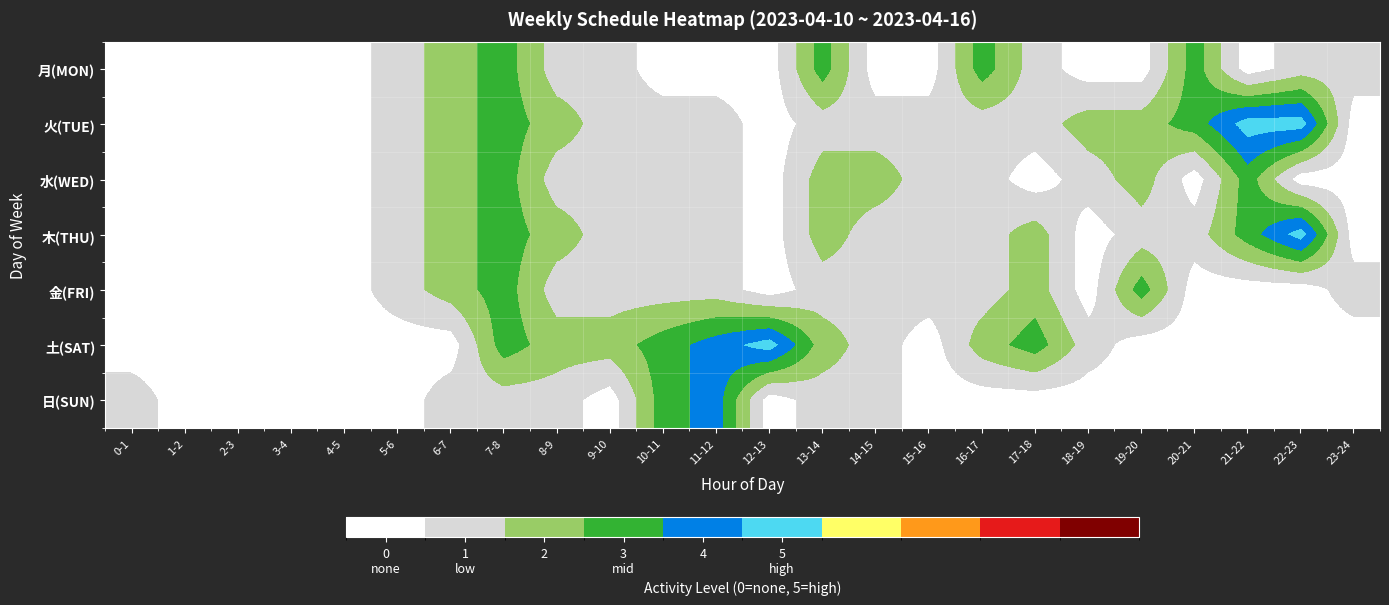

Reading left to right, what are all the values shown in this chart?

月(MON): 0-1=0	1-2=0	2-3=0	3-4=0	4-5=0	5-6=1	6-7=2	7-8=3	8-9=1	9-10=1	10-11=0	11-12=0	12-13=0	13-14=3	14-15=0	15-16=0	16-17=3	17-18=1	18-19=0	19-20=0	20-21=3	21-22=0	22-23=1	23-24=1
火(TUE): 0-1=0	1-2=0	2-3=0	3-4=0	4-5=0	5-6=1	6-7=2	7-8=3	8-9=2	9-10=1	10-11=1	11-12=1	12-13=0	13-14=1	14-15=1	15-16=1	16-17=1	17-18=1	18-19=2	19-20=2	20-21=3	21-22=5	22-23=5	23-24=0
水(WED): 0-1=0	1-2=0	2-3=0	3-4=0	4-5=0	5-6=1	6-7=2	7-8=3	8-9=1	9-10=1	10-11=1	11-12=1	12-13=0	13-14=2	14-15=2	15-16=1	16-17=1	17-18=0	18-19=1	19-20=2	20-21=0	21-22=3	22-23=0	23-24=0
木(THU): 0-1=0	1-2=0	2-3=0	3-4=0	4-5=0	5-6=1	6-7=2	7-8=3	8-9=2	9-10=1	10-11=1	11-12=1	12-13=0	13-14=2	14-15=1	15-16=1	16-17=1	17-18=2	18-19=0	19-20=1	20-21=1	21-22=3	22-23=5	23-24=0
金(FRI): 0-1=0	1-2=0	2-3=0	3-4=0	4-5=0	5-6=1	6-7=2	7-8=3	8-9=1	9-10=1	10-11=1	11-12=1	12-13=0	13-14=1	14-15=1	15-16=1	16-17=1	17-18=2	18-19=0	19-20=3	20-21=0	21-22=0	22-23=0	23-24=1
土(SAT): 0-1=0	1-2=0	2-3=0	3-4=0	4-5=0	5-6=0	6-7=0	7-8=3	8-9=2	9-10=2	10-11=3	11-12=4	12-13=5	13-14=2	14-15=1	15-16=0	16-17=2	17-18=3	18-19=1	19-20=0	20-21=0	21-22=0	22-23=0	23-24=0
日(SUN): 0-1=1	1-2=0	2-3=0	3-4=0	4-5=0	5-6=0	6-7=1	7-8=1	8-9=1	9-10=0	10-11=3	11-12=4	12-13=0	13-14=1	14-15=1	15-16=0	16-17=0	17-18=0	18-19=0	19-20=0	20-21=0	21-22=0	22-23=0	23-24=0